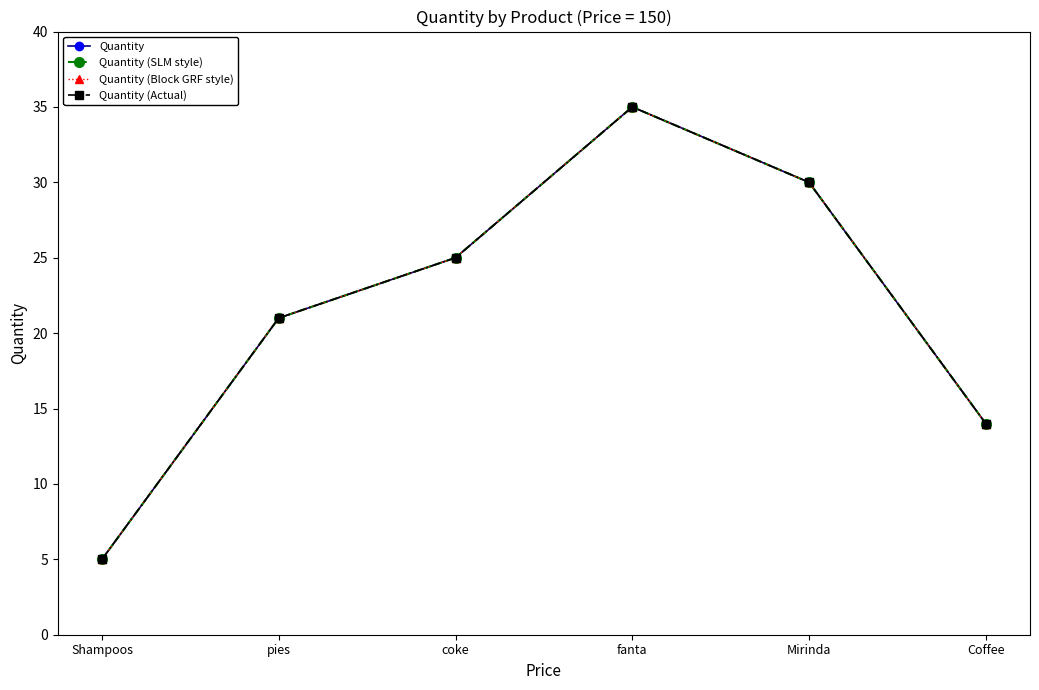

True or false: Quantity (Actual) has a value of 3 at Shampoos.

False